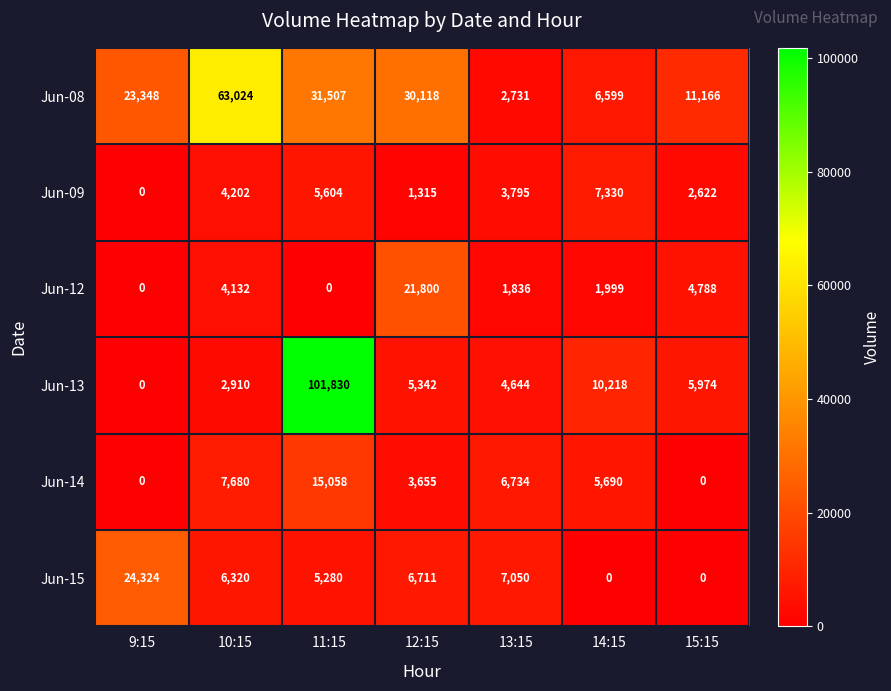

Which series has the largest total across all categories?

Jun-08